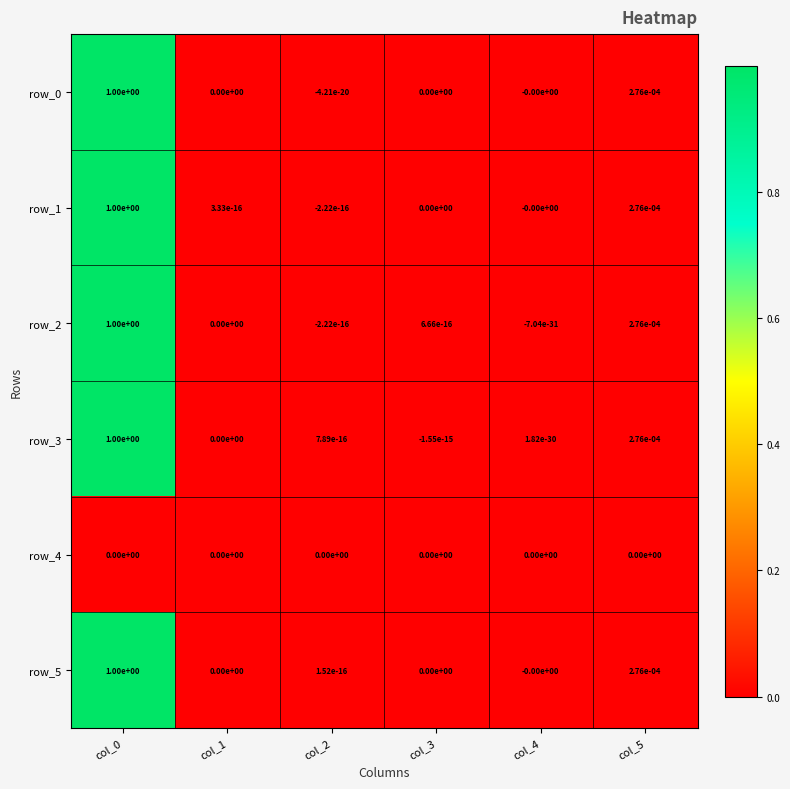

The row_0 series shows 0.0 at col_5. True or false?

True